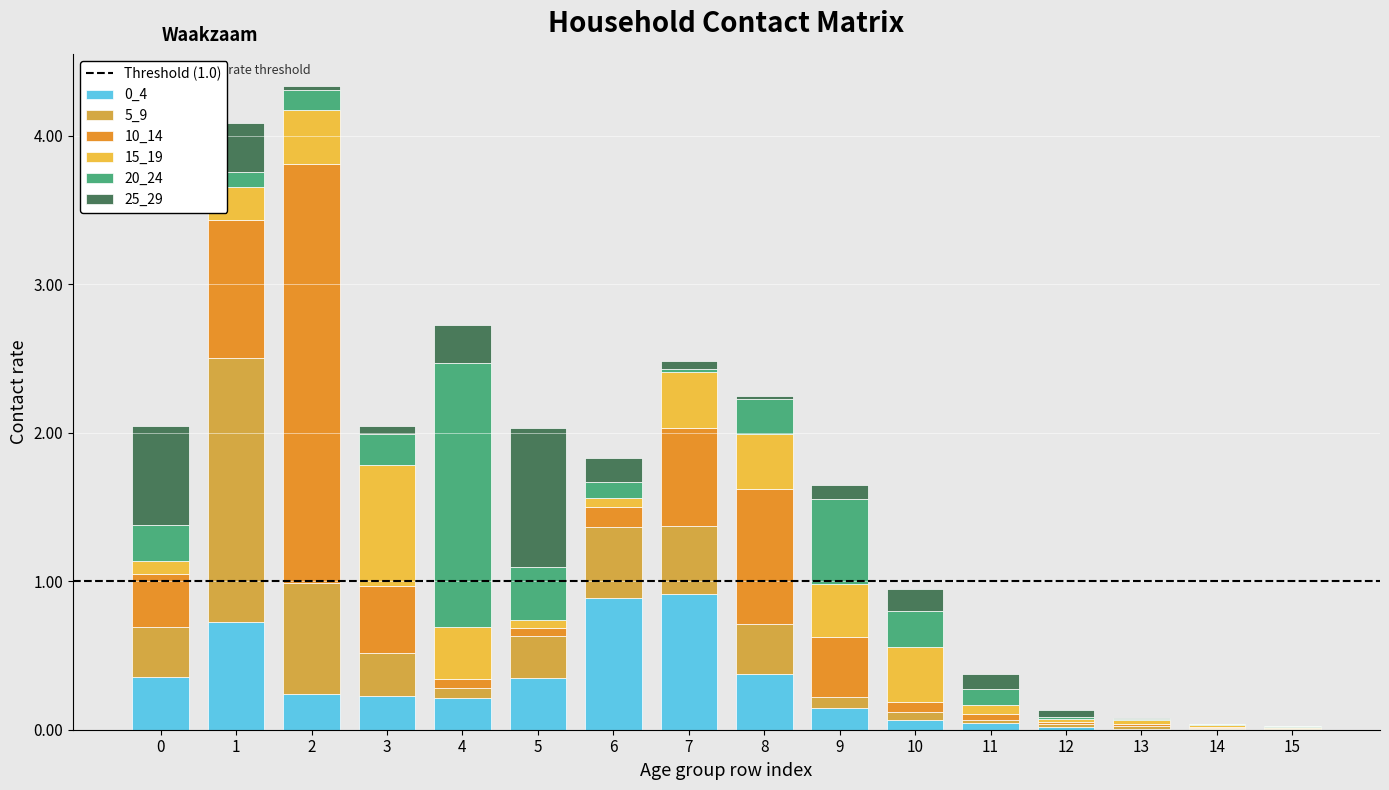

Does the chart contain stacked bars?

Yes